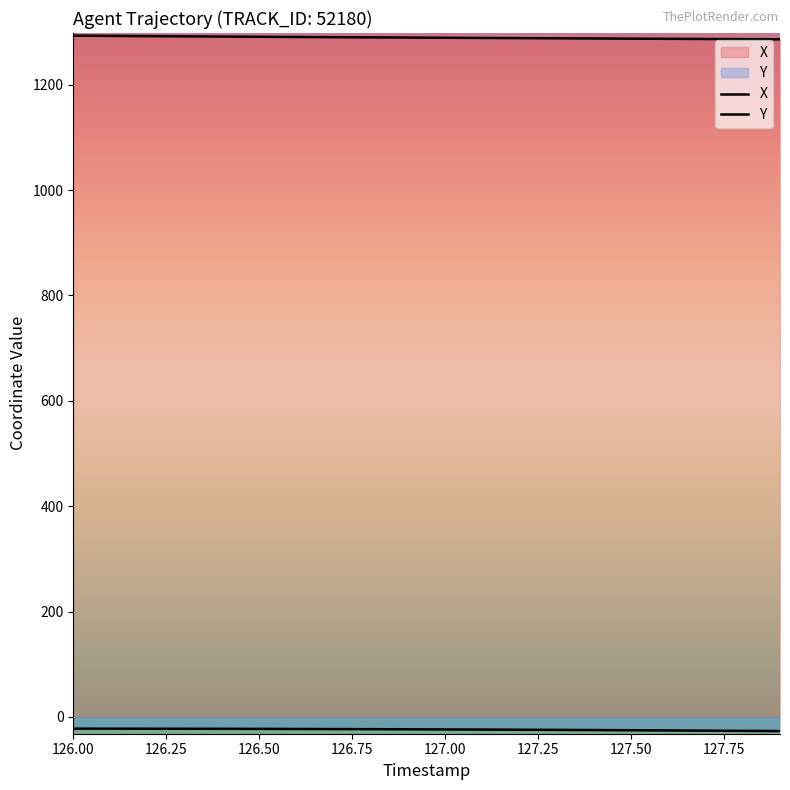

Rank the series by their average value, from lowest to highest.

Y, X